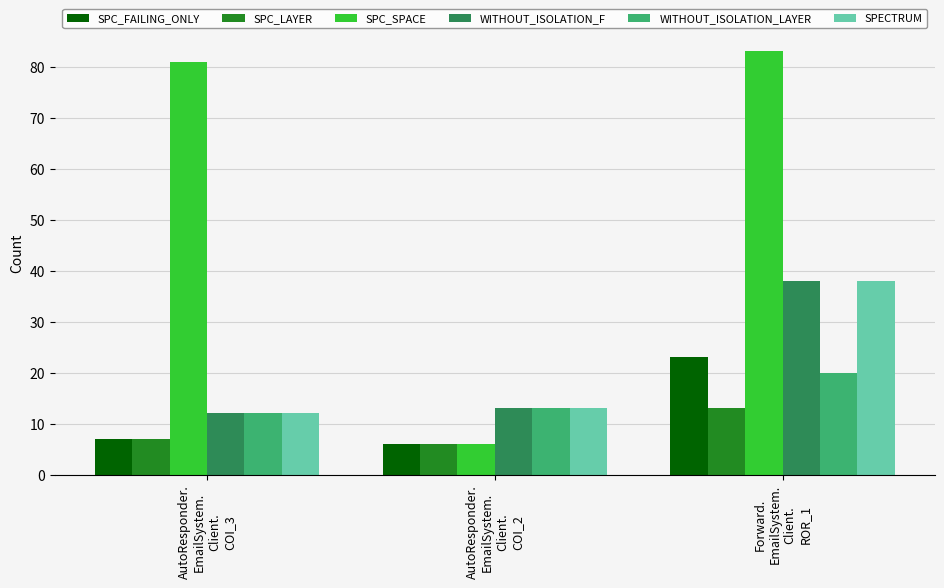

Where is SPC_SPACE nearest to the value 44?

AutoResponder.
EmailSystem.
Client.
COI_3